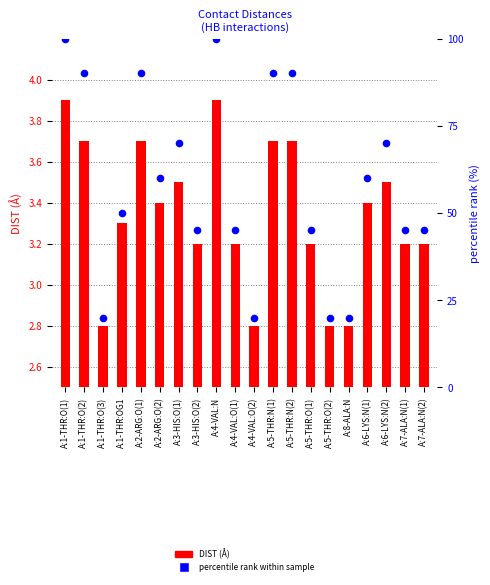

What is the total value across all series at A:1-THR:OG1?

53.3